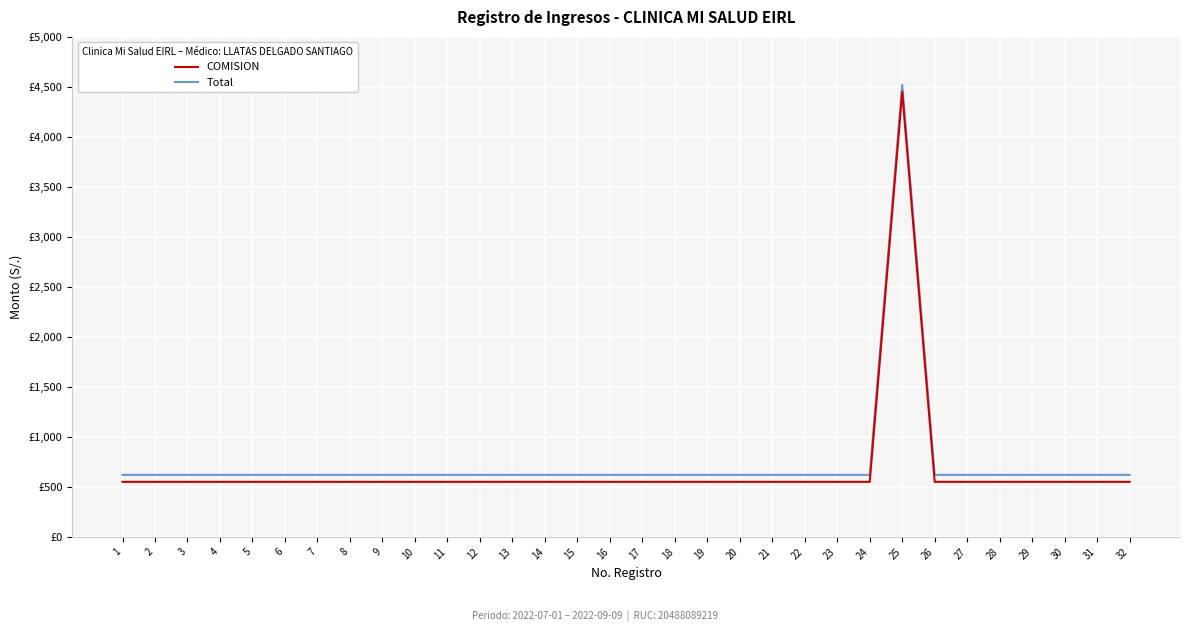

What are all the series names shown in the legend?

COMISION, Total